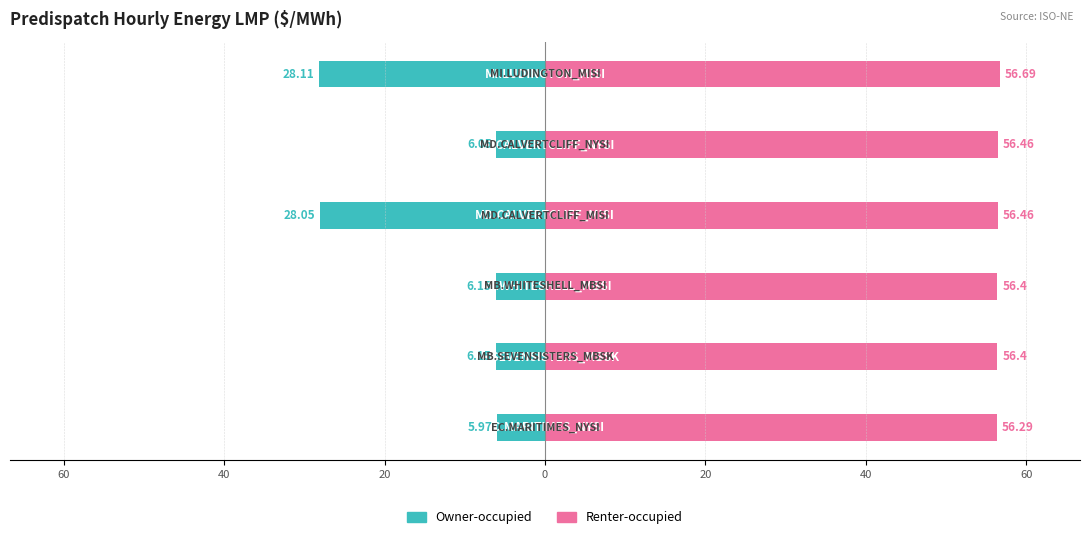

Reading left to right, extract all data points from this chart.

Owner-occupied: -6.0	-6.2	-6.2	-28.1	-6.0	-28.1
Renter-occupied: 56.3	56.4	56.4	56.5	56.5	56.7